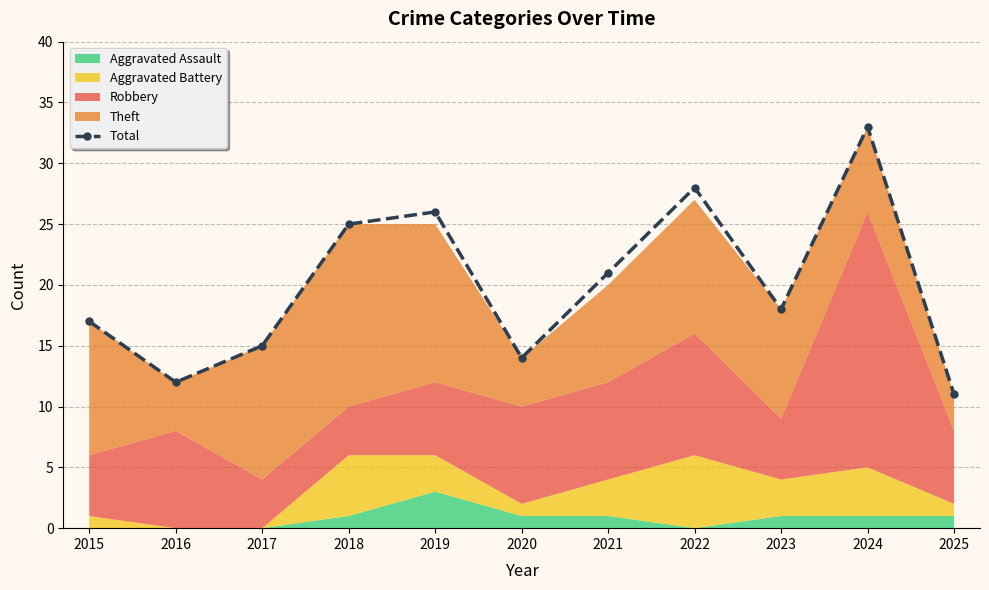

What is the value of the 1st point from the left?

17